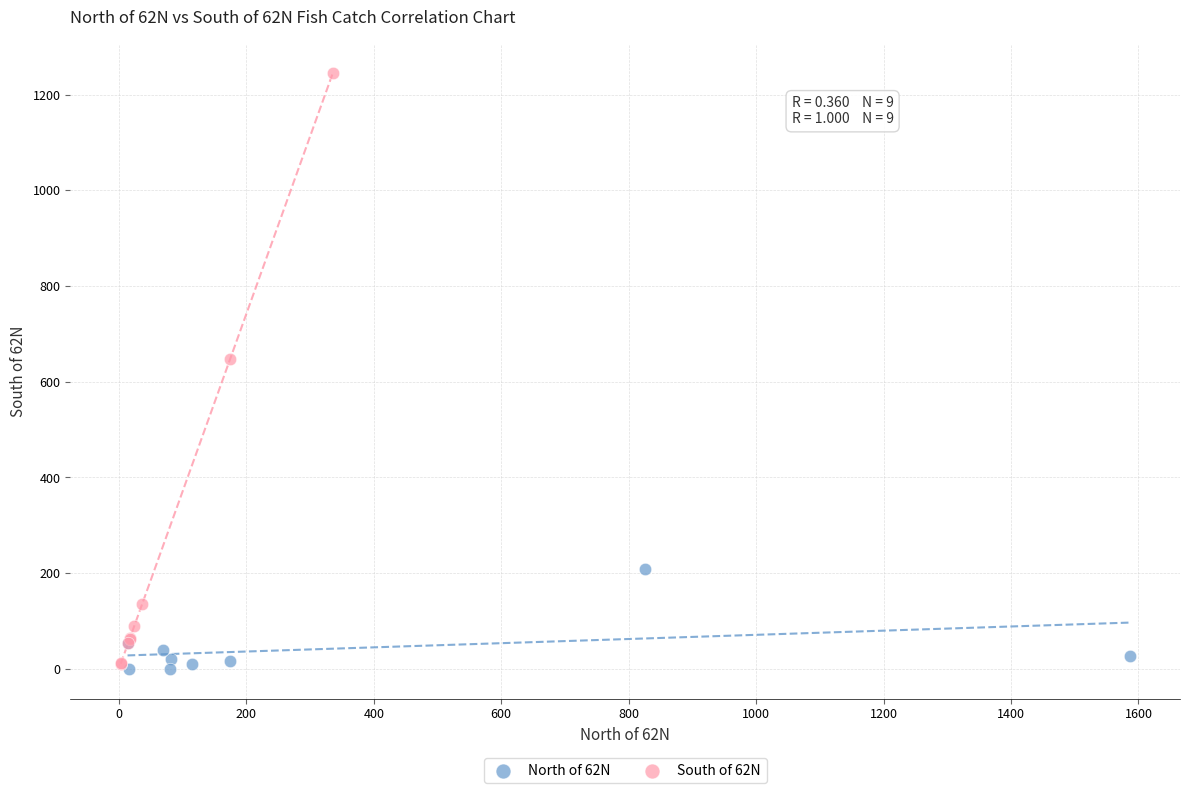

Which series contains the highest Y value?

South of 62N